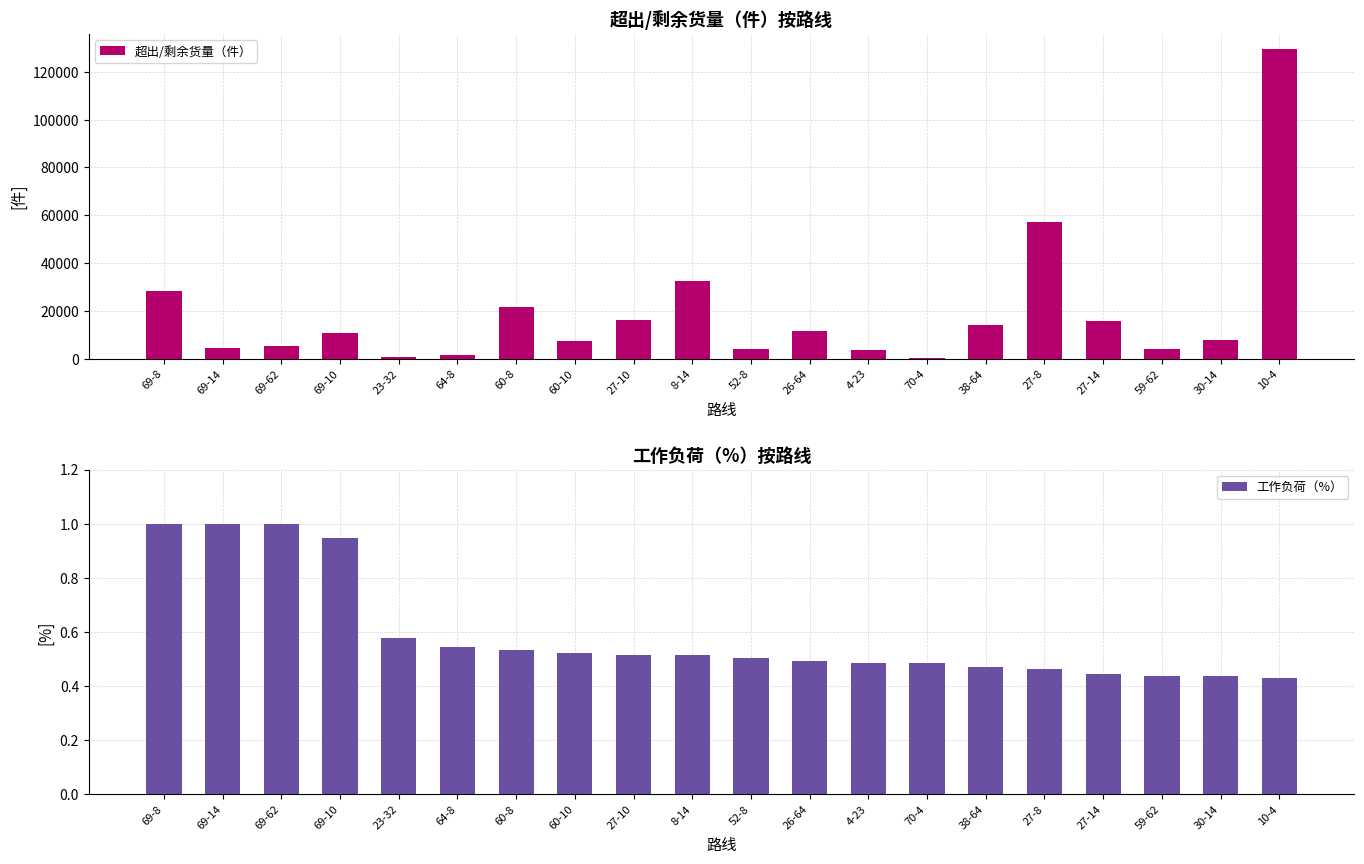

What is the difference between the second highest and minimum values in the 超出/剩余货量（件） series?

56677.0